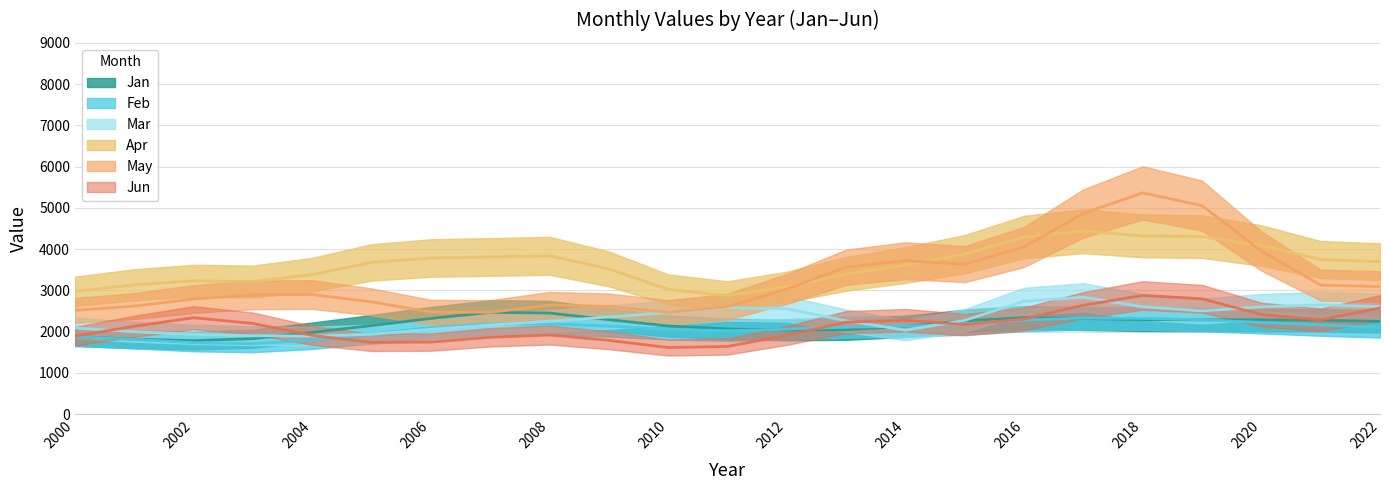

Which label corresponds to the smallest value in the chart?

2010